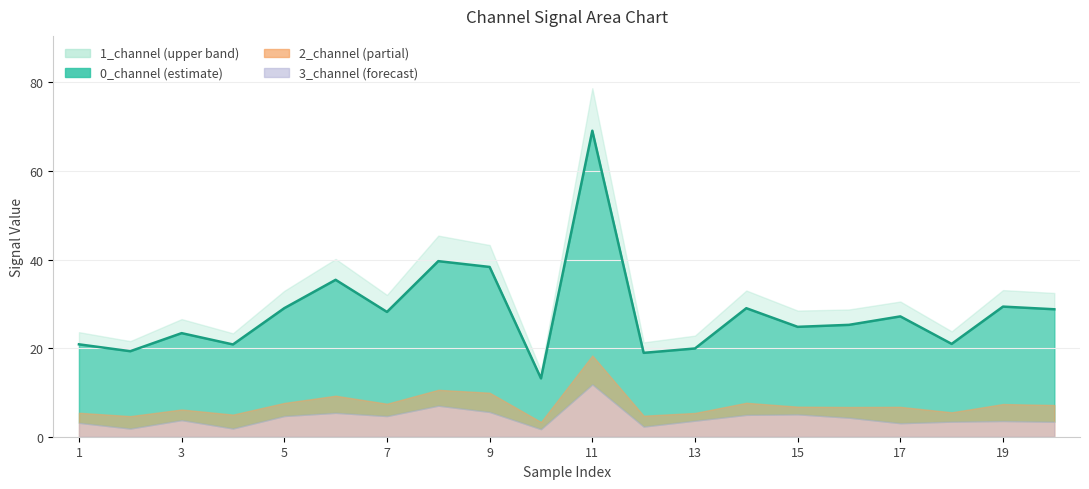

What is the maximum value for 0_channel?

69.1